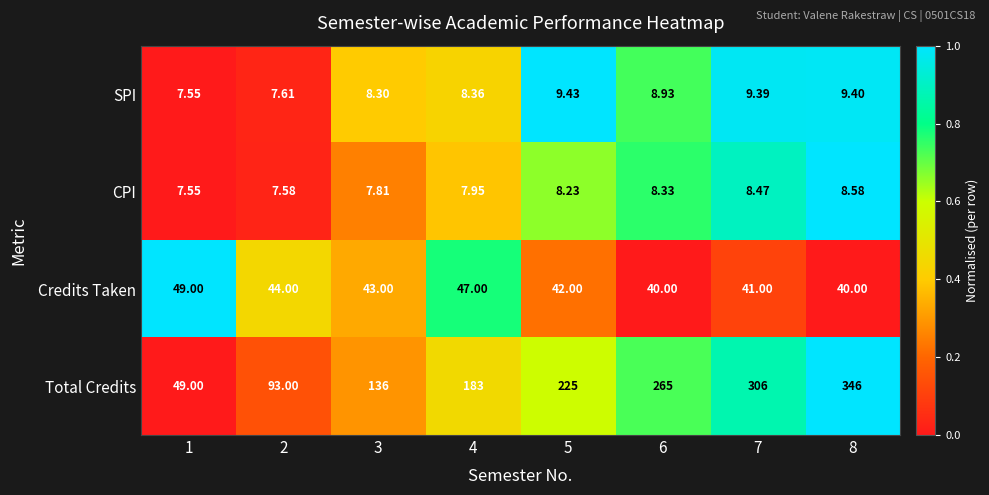

List the series in order of their peak value, highest first.

Total Credits, Credits Taken, SPI, CPI